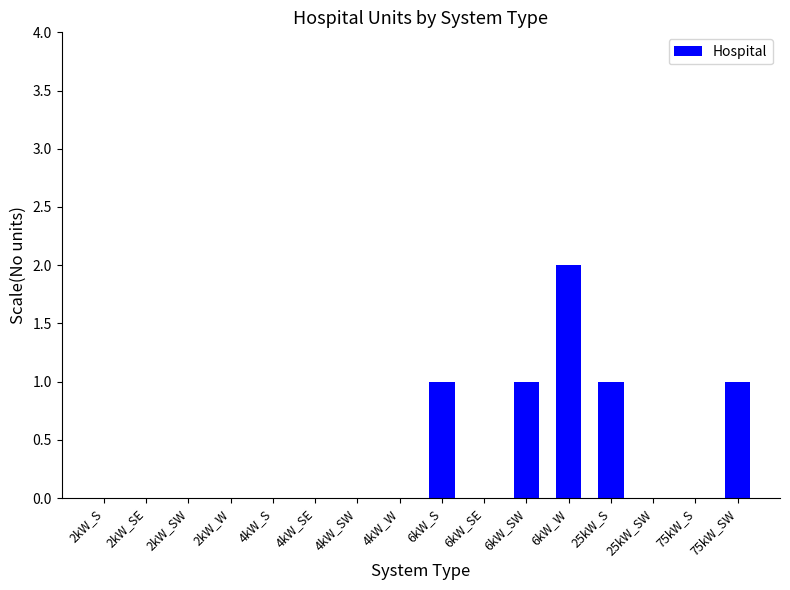

What is the ratio of the value at 75kW_SW to the value at 25kW_S?

1.0